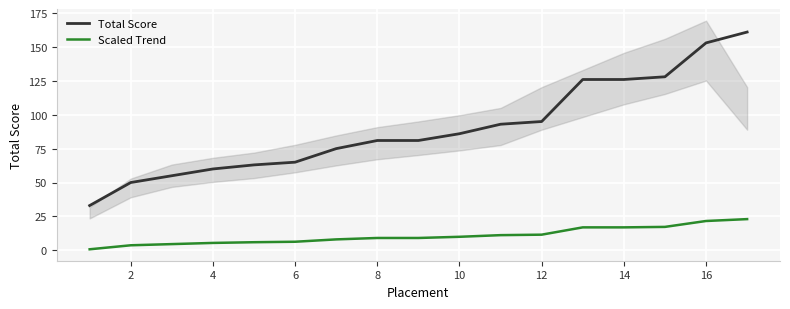

How many lines are shown in the chart?

2